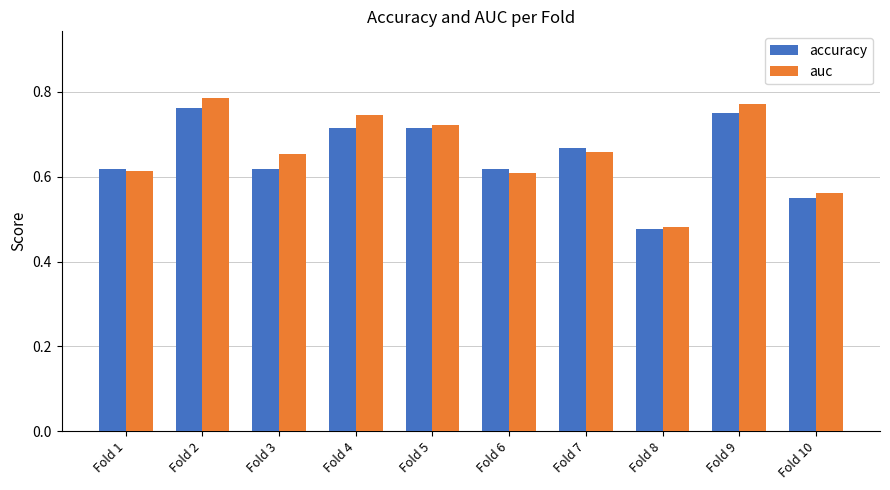

Which category has the highest value across all series?

Fold 2